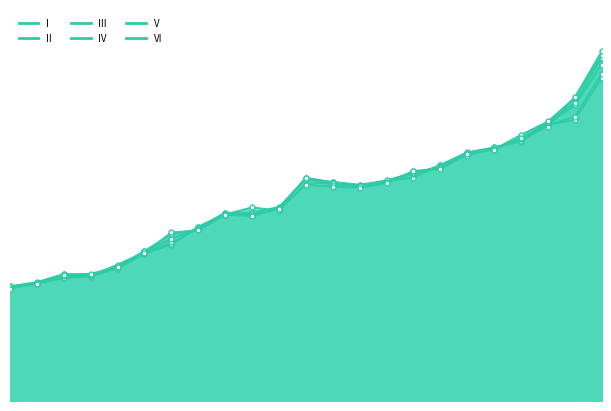

What is the difference between the III values at 2001 and 2010?

38.3